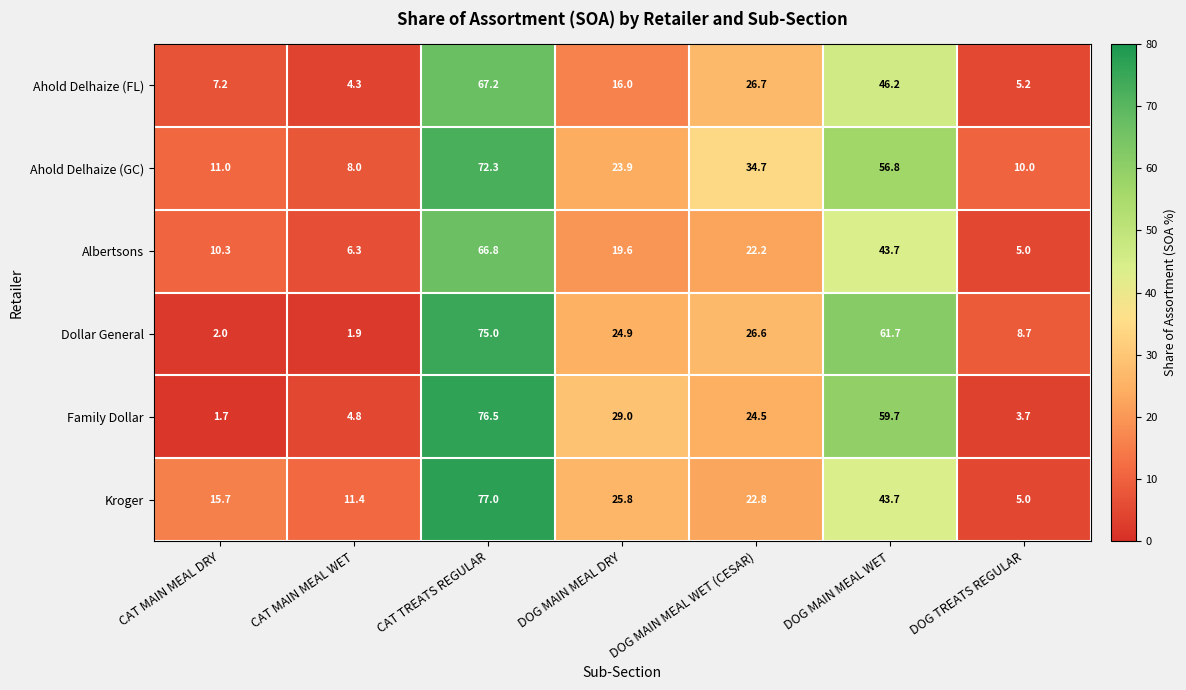

What is the difference between the second highest and second lowest values in the Albertsons series?

37.4